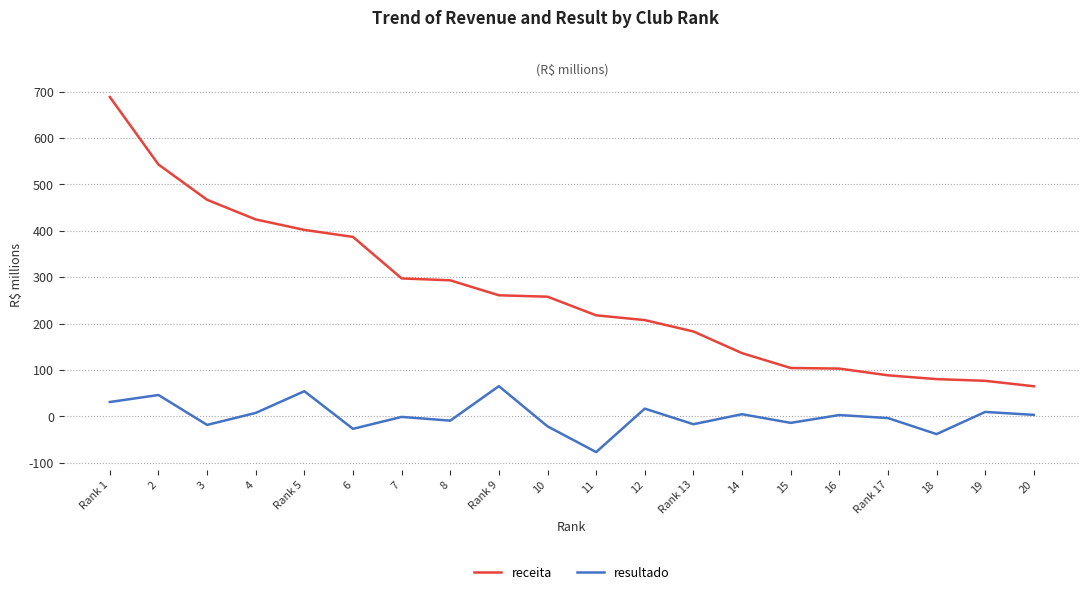

Which series has the widest spread of values?

receita